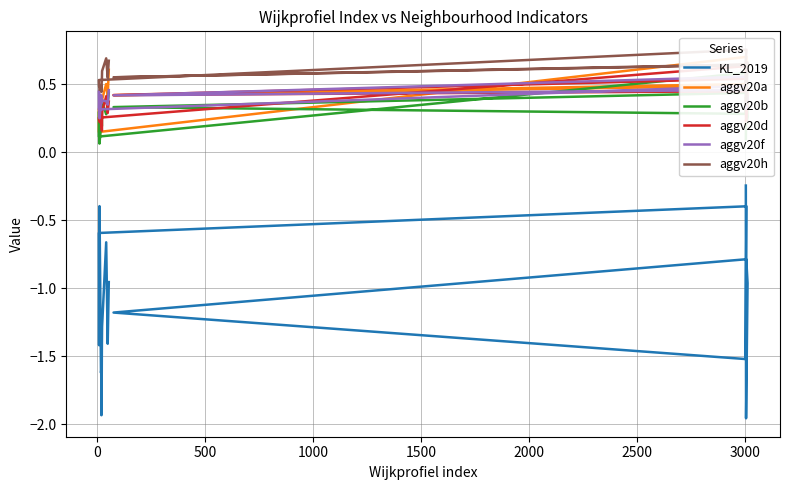

Which series has the largest total across all categories?

aggv20h